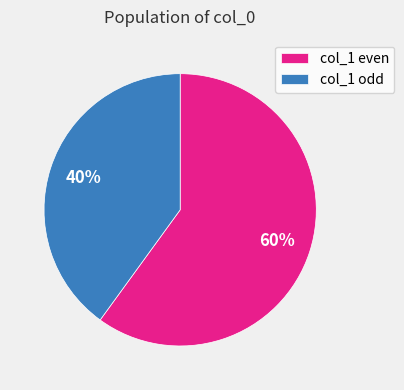

What percentage is the col_1 odd slice, to the nearest percent?

40%